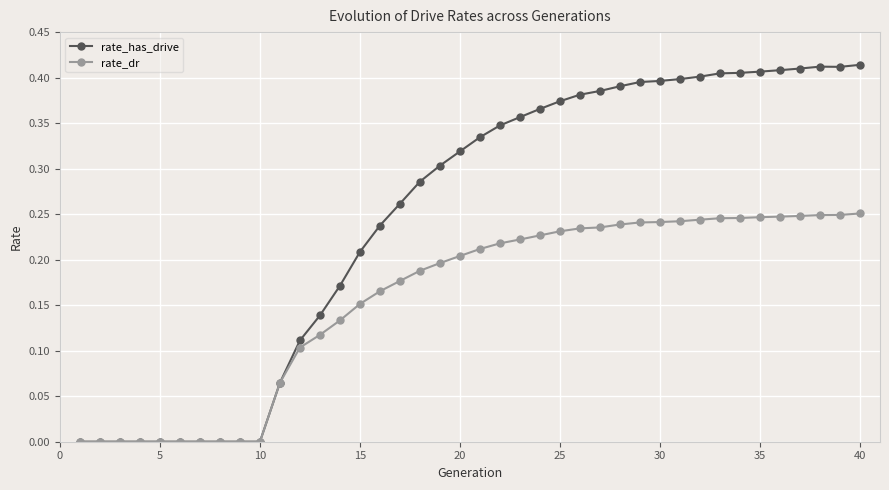

Rank the series by their maximum value, from lowest to highest.

rate_dr, rate_has_drive